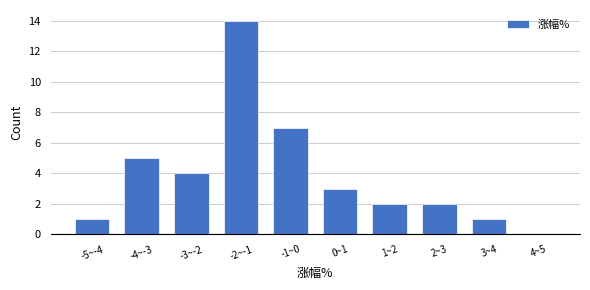

Reading left to right, list all the values displayed in this chart.

-5~-4=1	-4~-3=5	-3~-2=4	-2~-1=14	-1~0=7	0~1=3	1~2=2	2~3=2	3~4=1	4~5=0